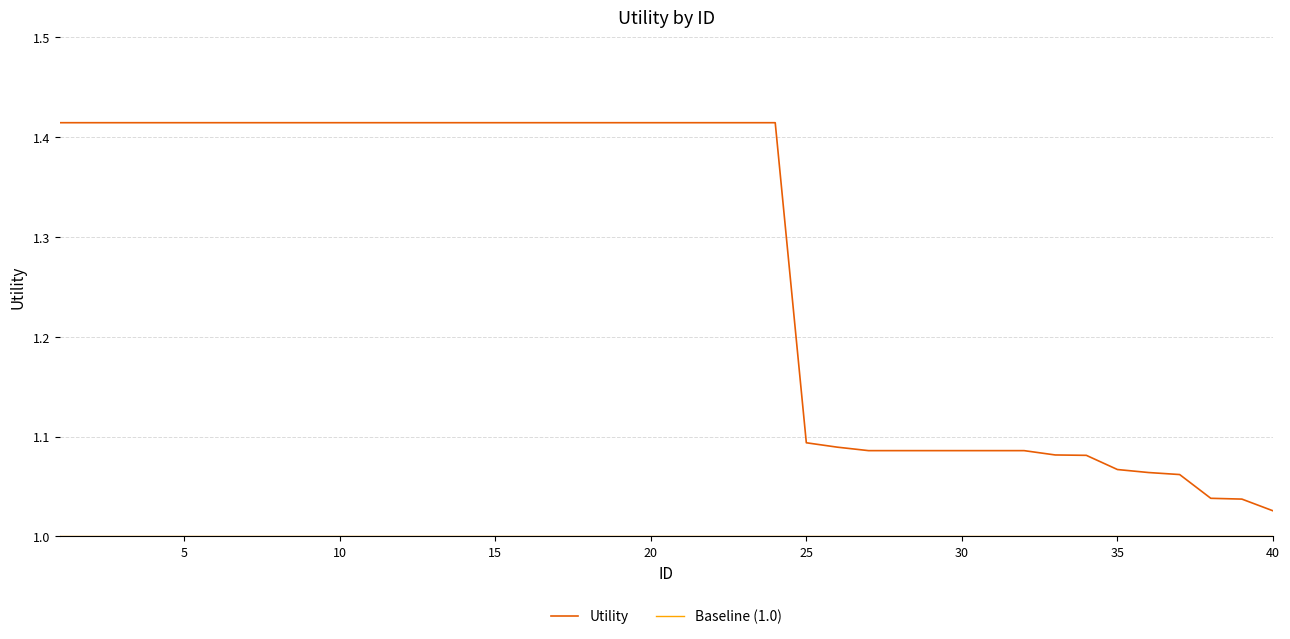

Is it true that the value at 18 is 1.9?

False